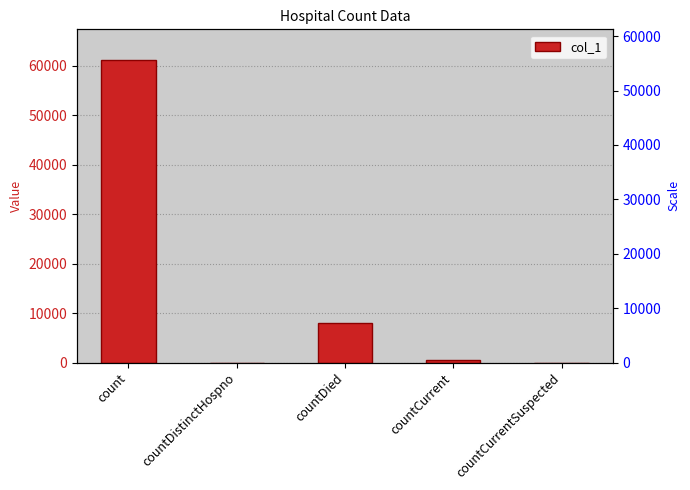

What is the maximum value shown in the chart?

61262